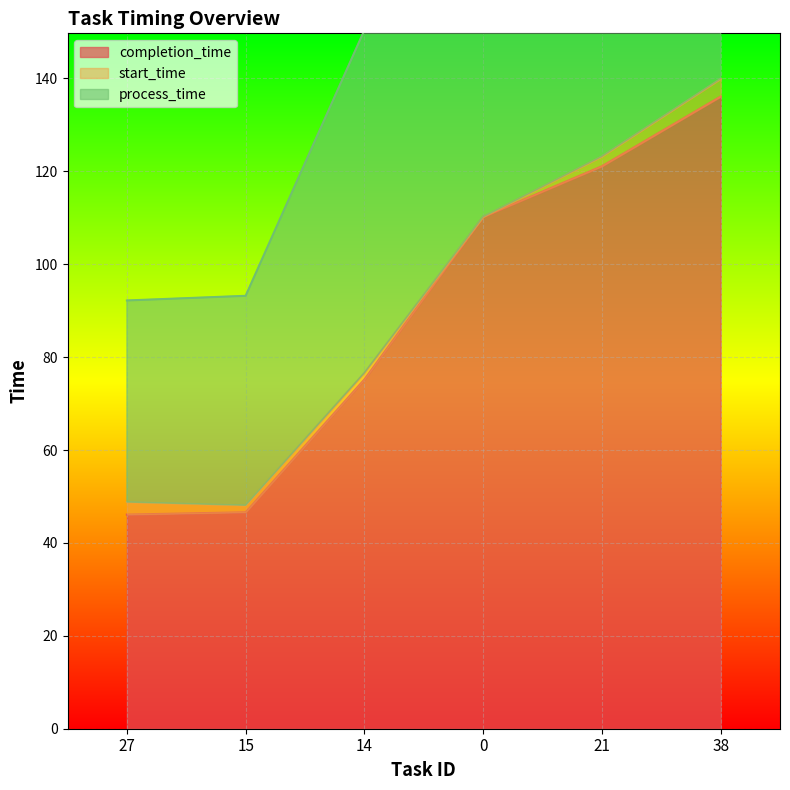

What is the difference between the second highest and second lowest values in the process_time series?

149.0